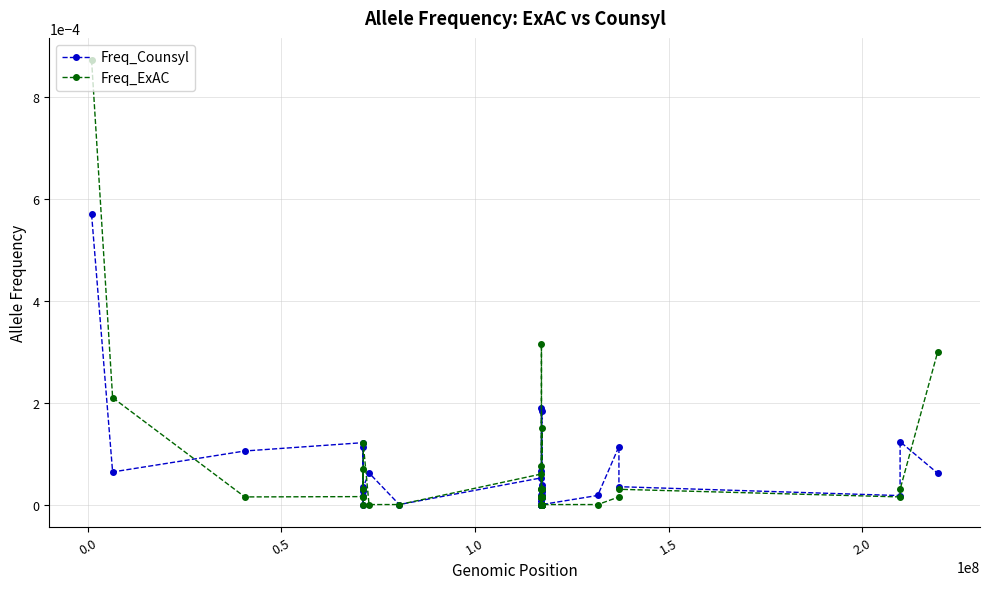

True or false: Freq_Counsyl has more than 2 points higher than both neighbors.

True